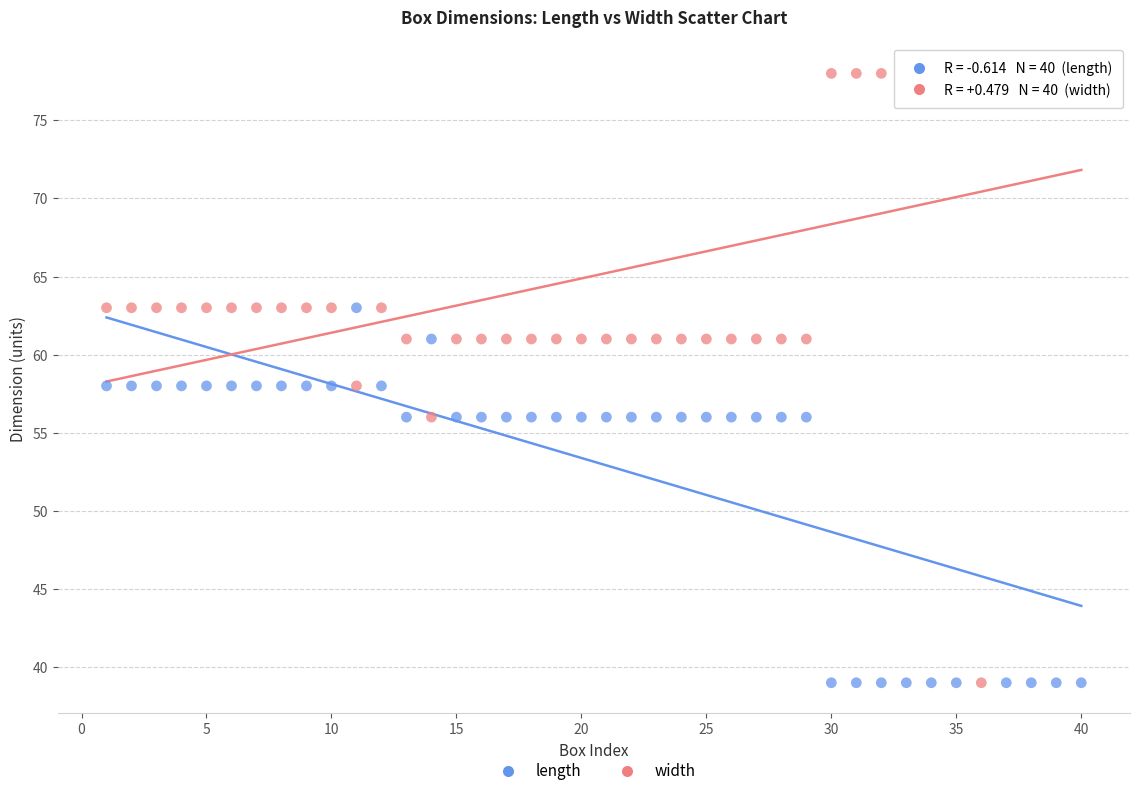

What is the X range (max minus min) for the scatter plot?

39